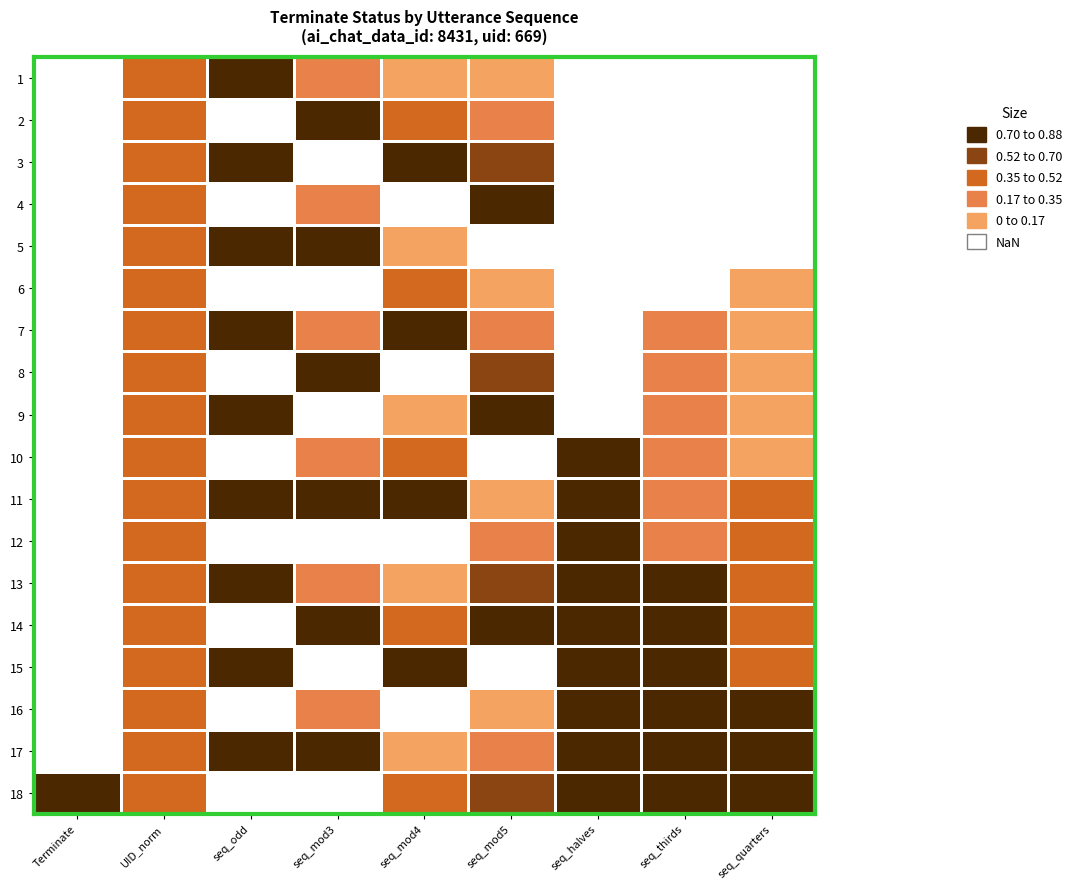

Which has a higher value, seq_mod3 or seq_thirds?

seq_mod3